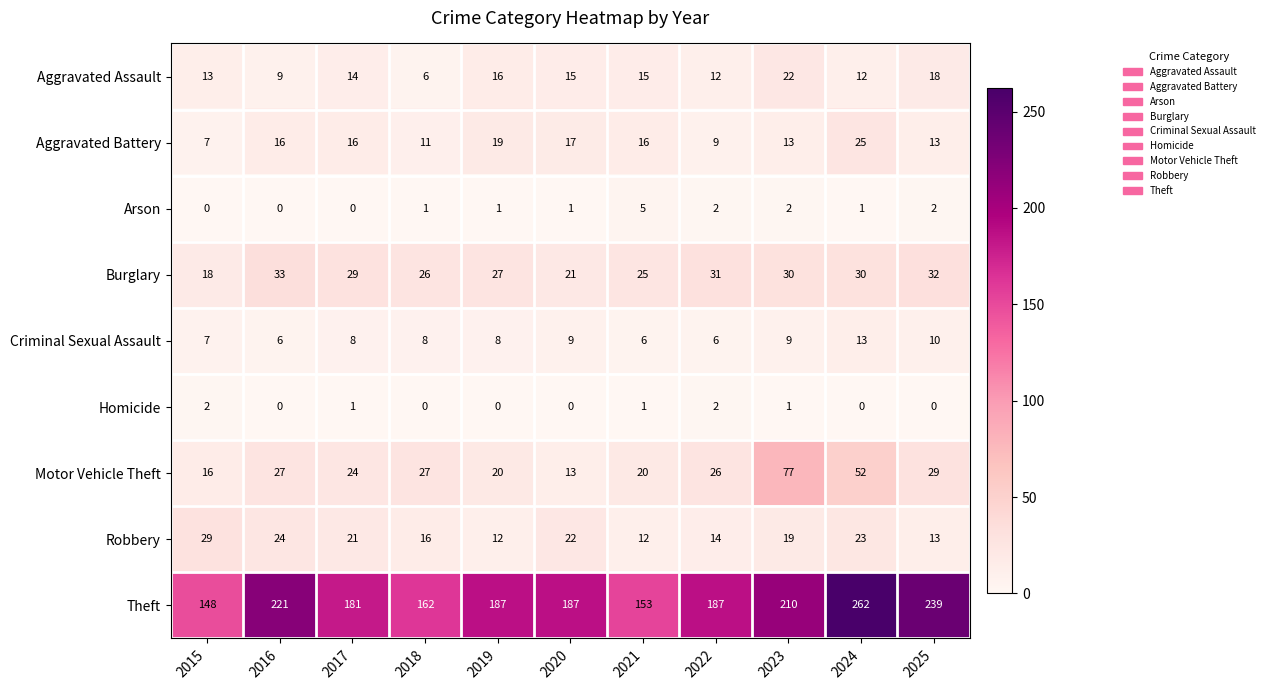

How many series are shown in this chart?

9